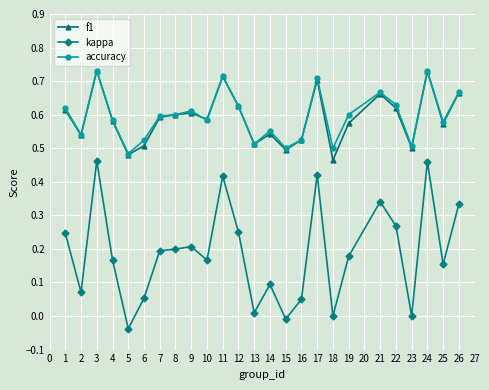

At how many categories does at least one series exceed 0?

25